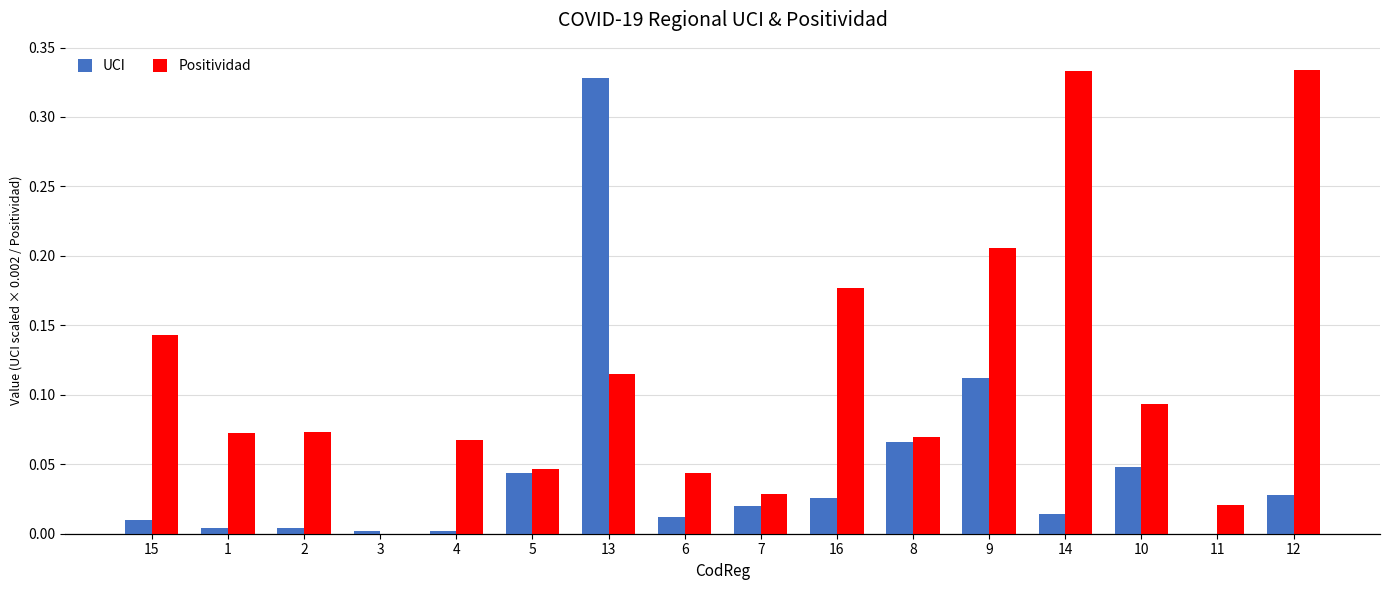

Is it true that UCI equals 0.0 at 8?

False